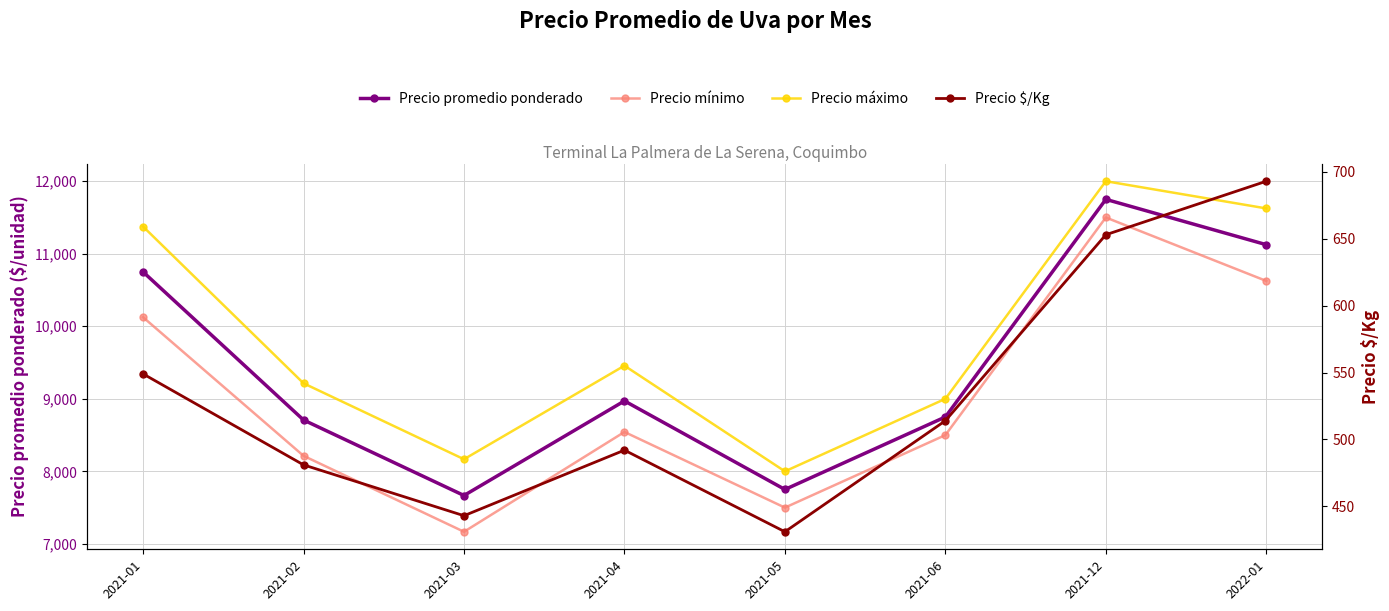

Which series has the largest range (max minus min)?

Precio mínimo